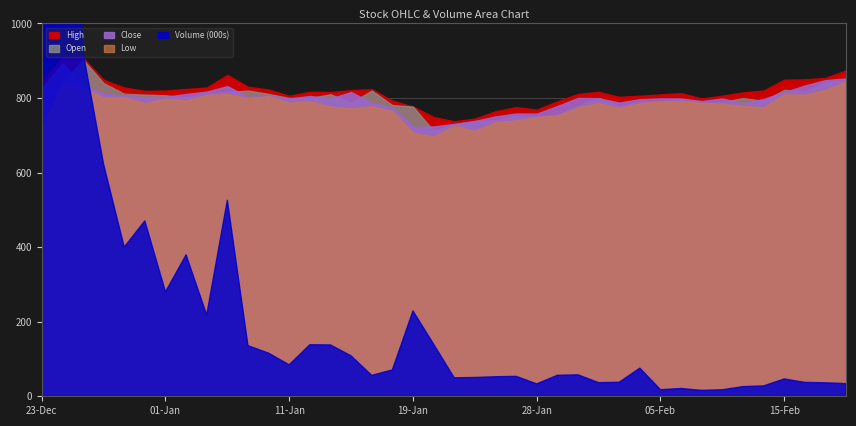

What is the label of the 17th point from the right?

27-01-2016